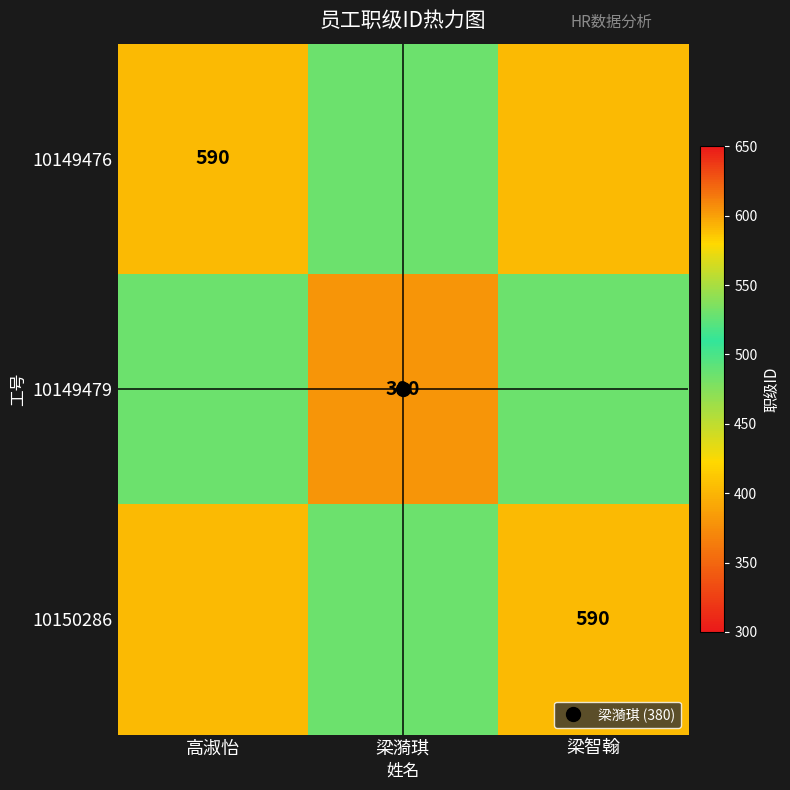

Which series changed the most between 高淑怡 and 梁智翰?

10149476